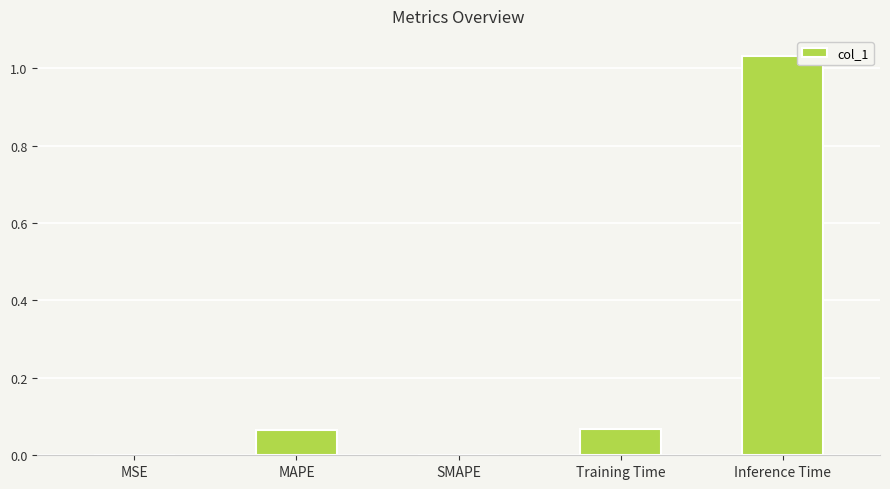

What is the change in value from SMAPE to Inference Time?

+1.0